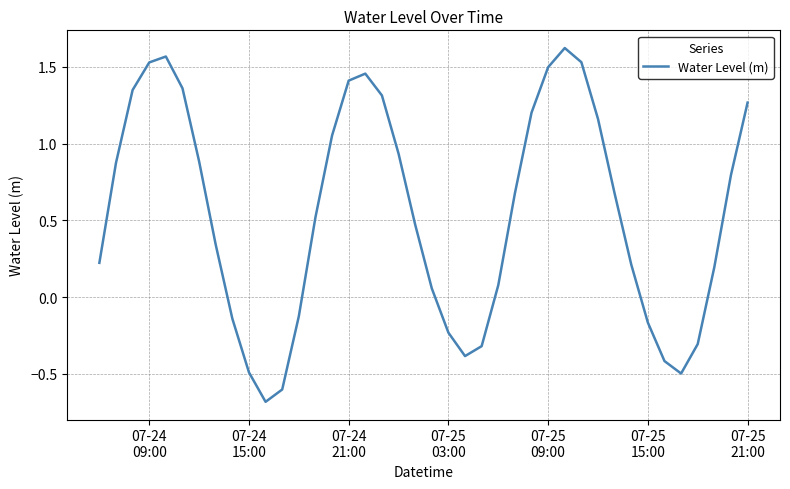

What is the difference between the maximum and minimum values?

2.3